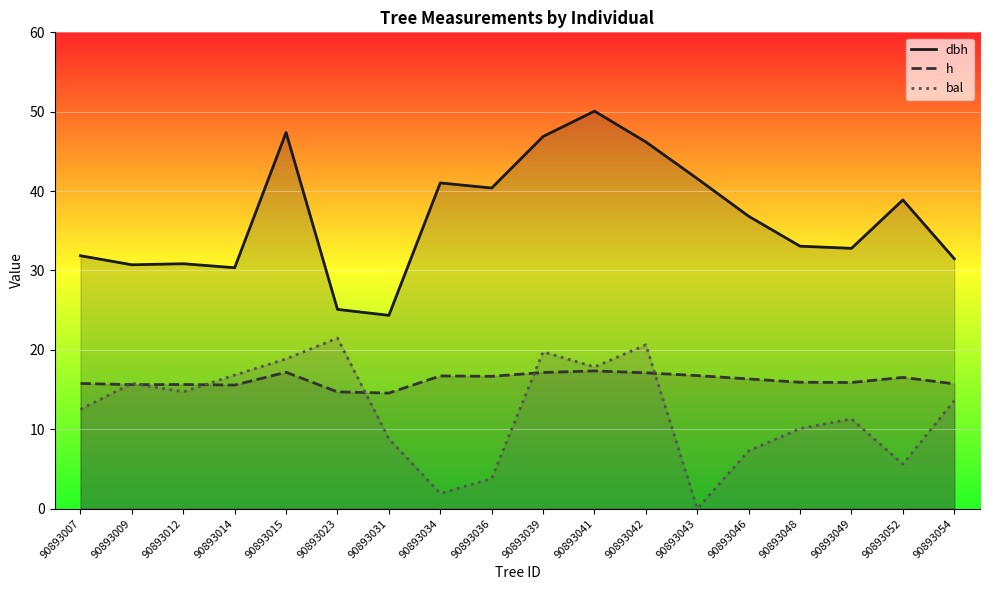

True or false: dbh has a value of 13.2 at 90893034.

False